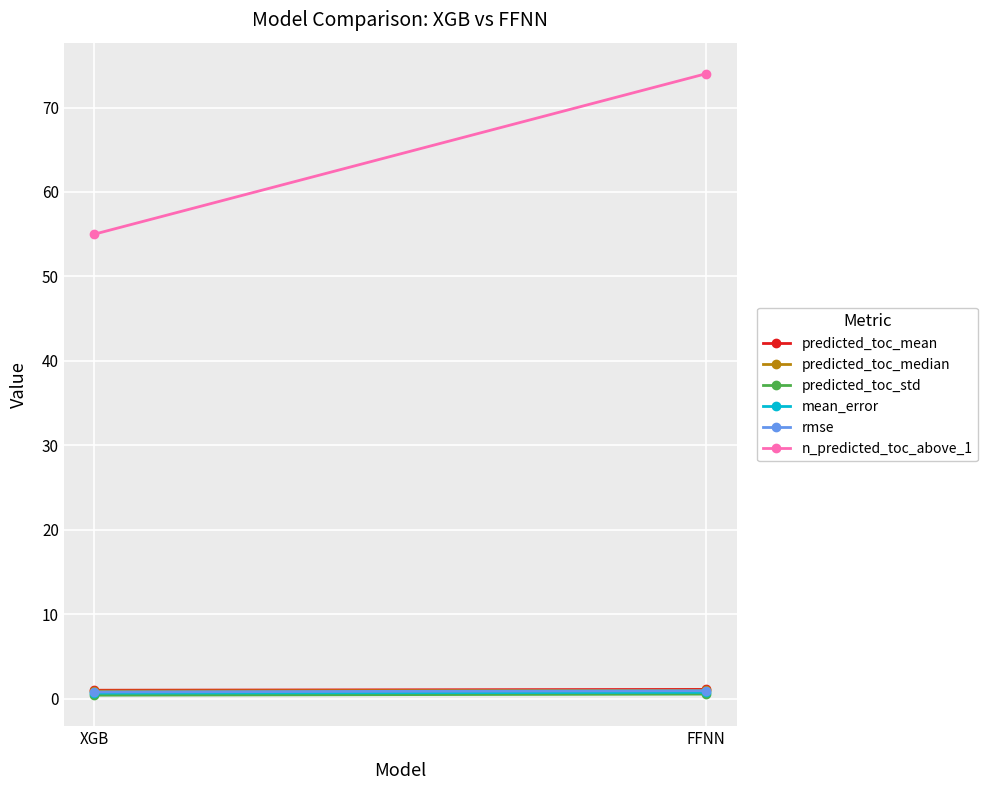

What is the average value of the predicted_toc_mean series?

1.0